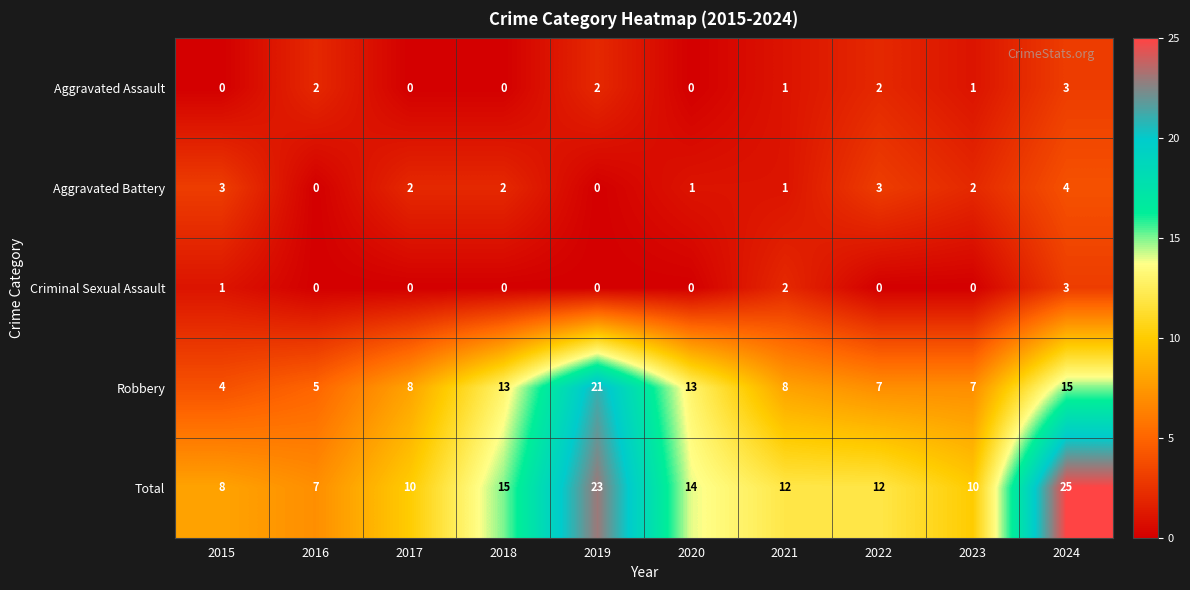

Between 2015 and 2023, which series saw the biggest shift?

Robbery